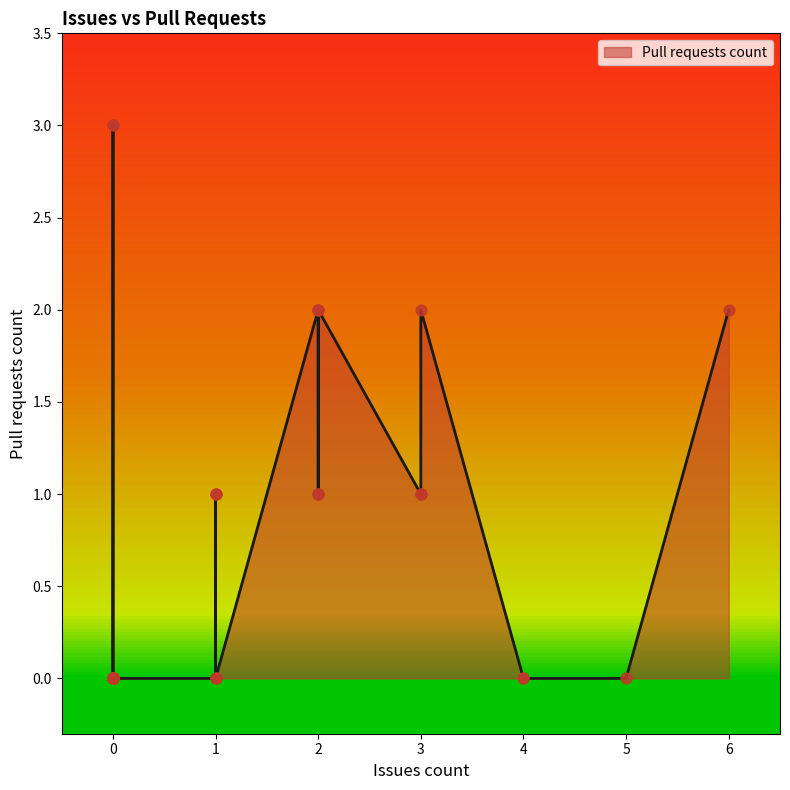

What is the change in value from 0 to 3?

+1